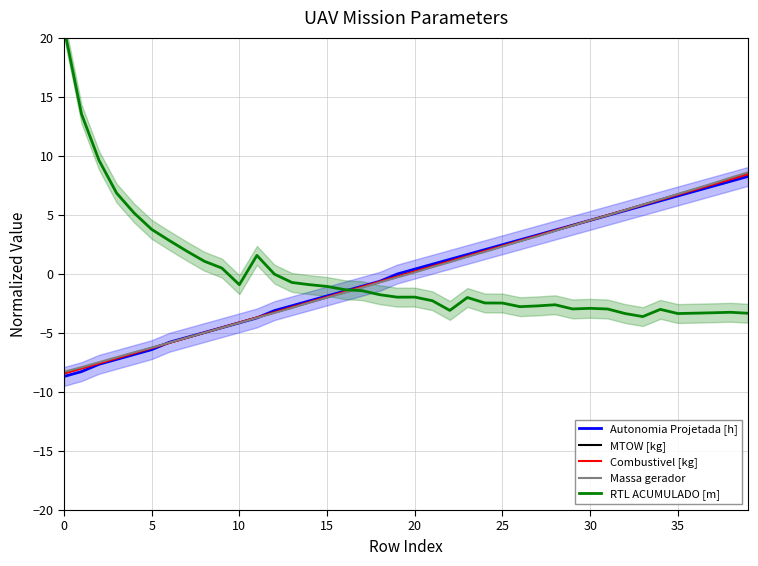

What is the smallest value displayed?

-8.7